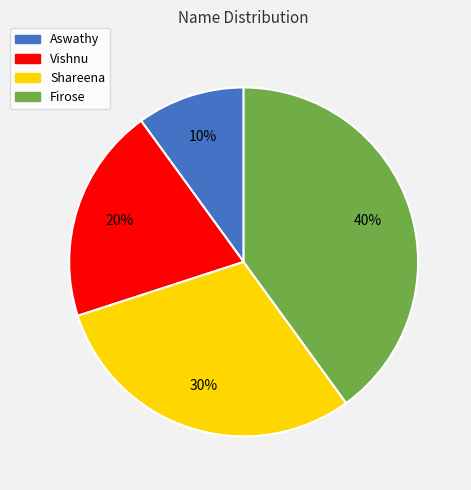

To the nearest percent, what is the difference between the largest and smallest slice percentages?

30%